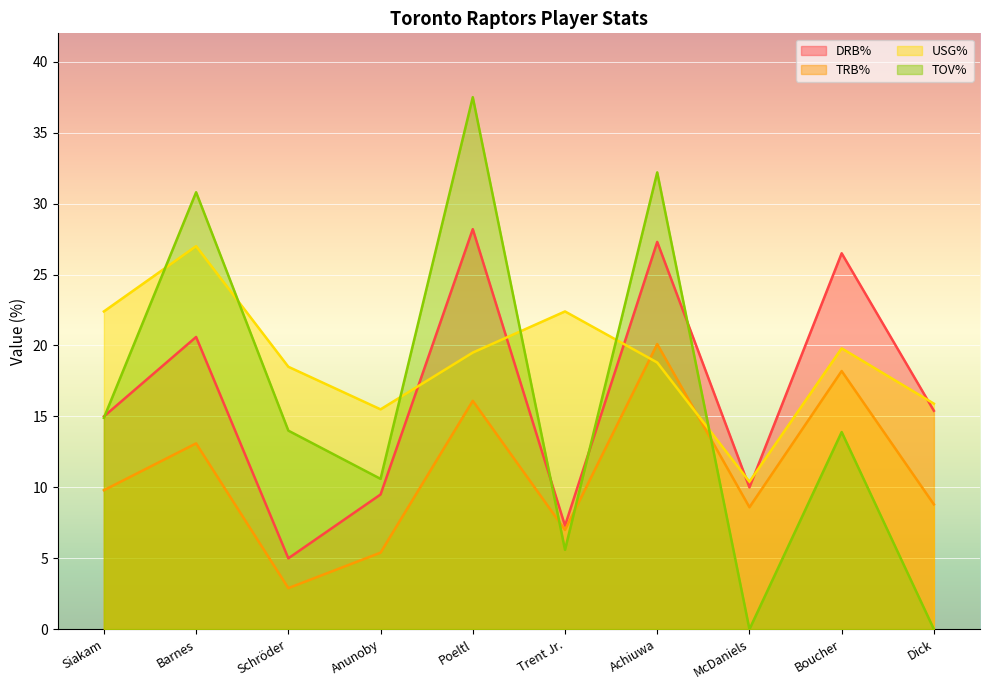

Rank the categories by USG% value from lowest to highest.

McDaniels, Anunoby, Dick, Schröder, Achiuwa, Poeltl, Boucher, Siakam, Trent Jr., Barnes